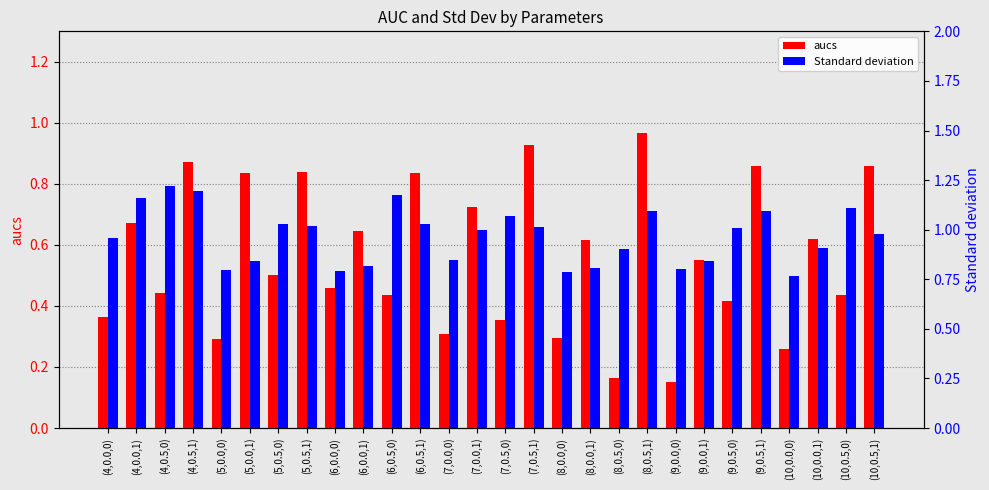

Which has a higher value, (10,0.5,0) or (6,0.5,0)?

(6,0.5,0)